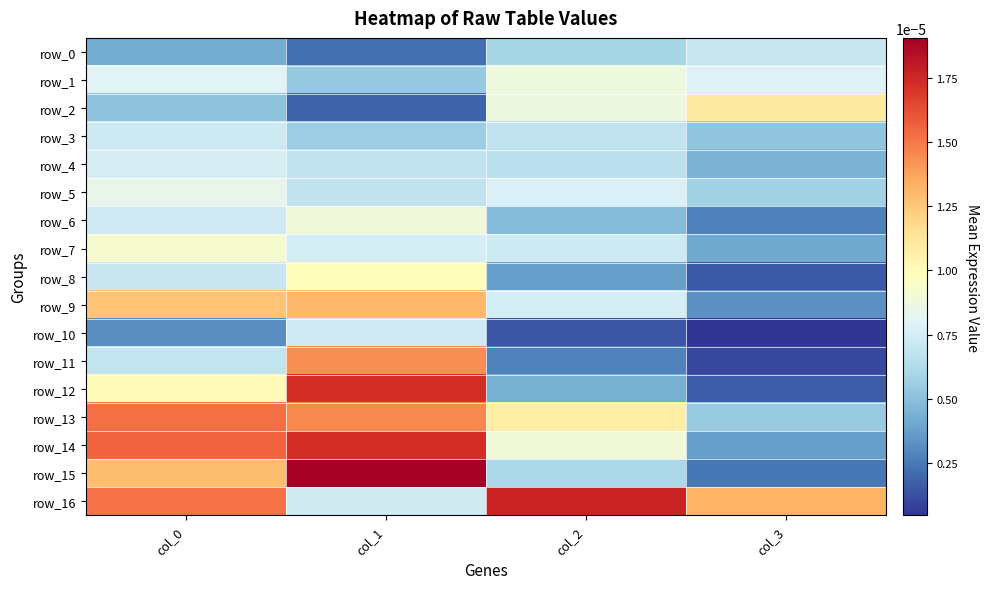

Rank the series at col_1 from lowest to highest value.

row_2, row_0, row_1, row_3, row_5, row_4, row_10, row_16, row_7, row_6, row_8, row_9, row_11, row_13, row_12, row_14, row_15